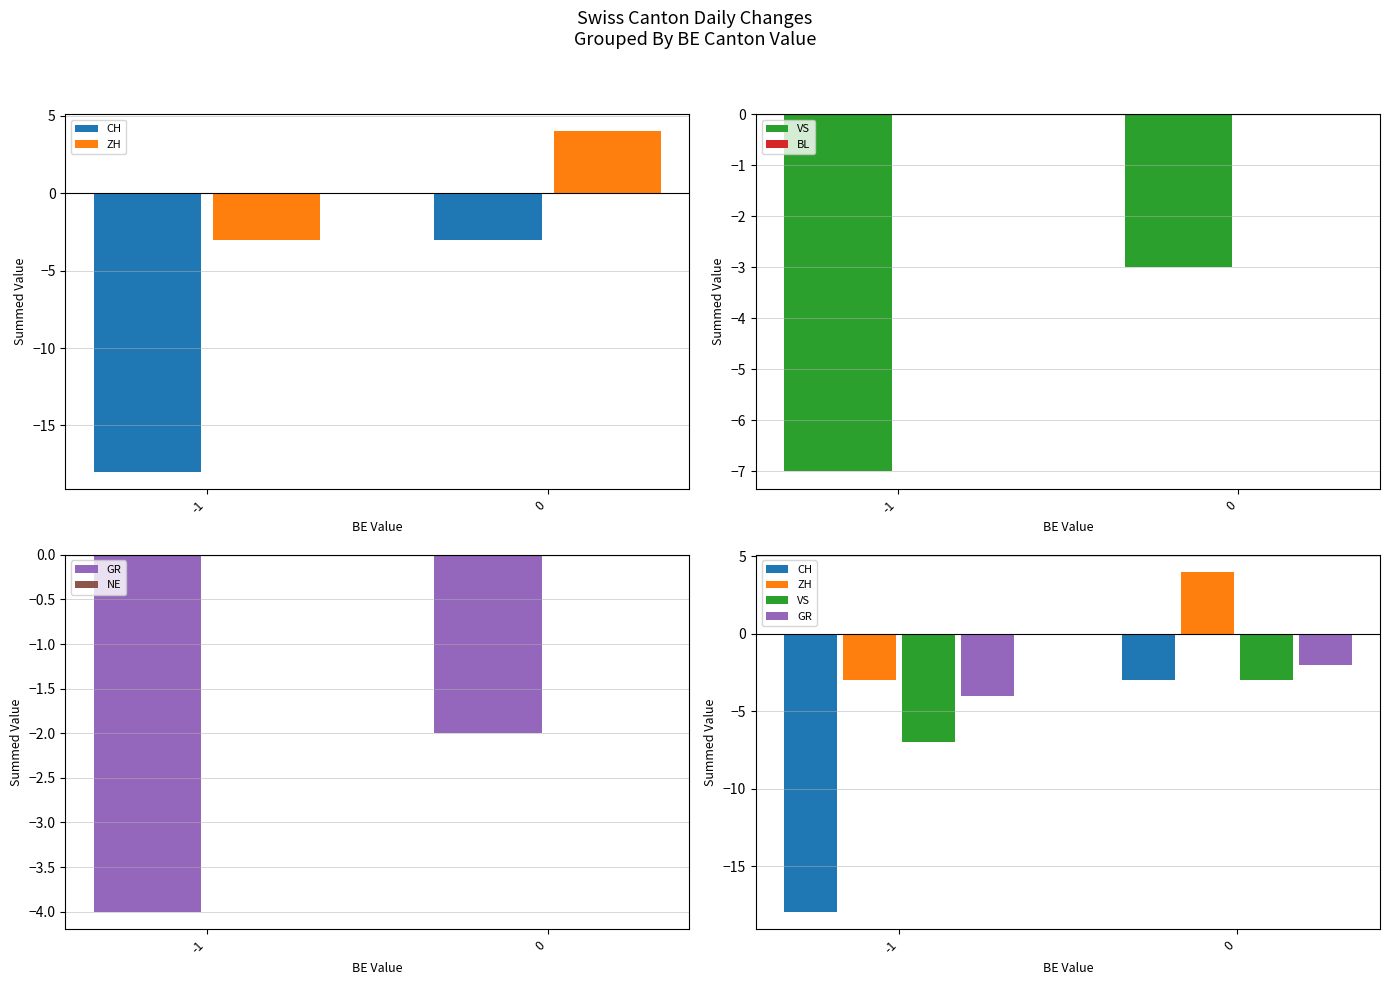

The CH series shows -3 at 0. True or false?

True